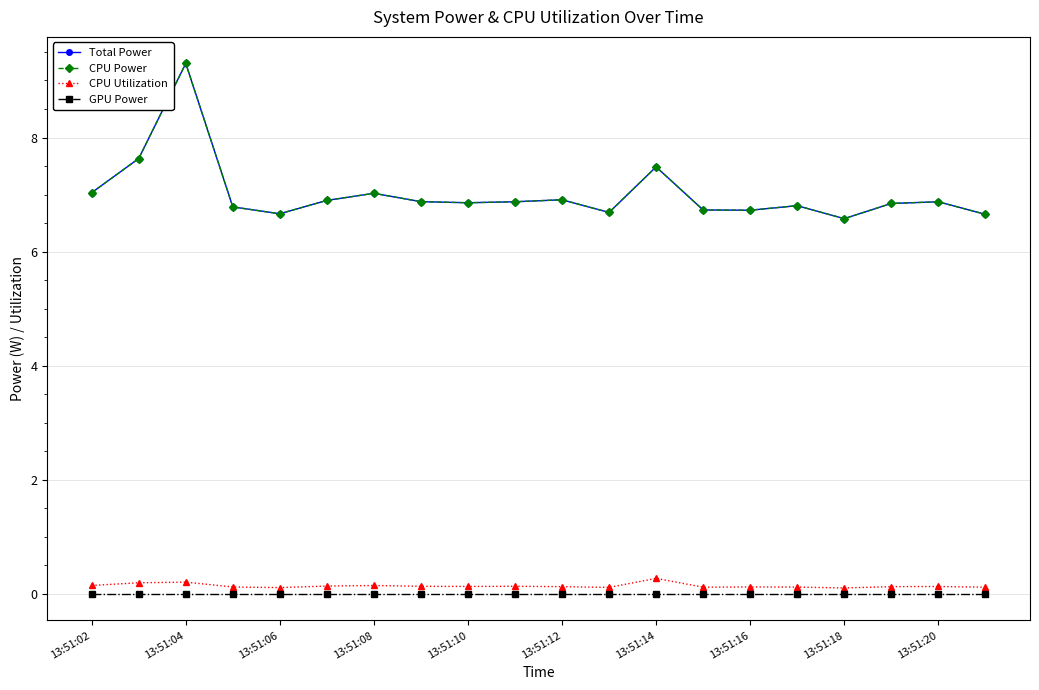

Is this an area chart (filled region under the line)?

No